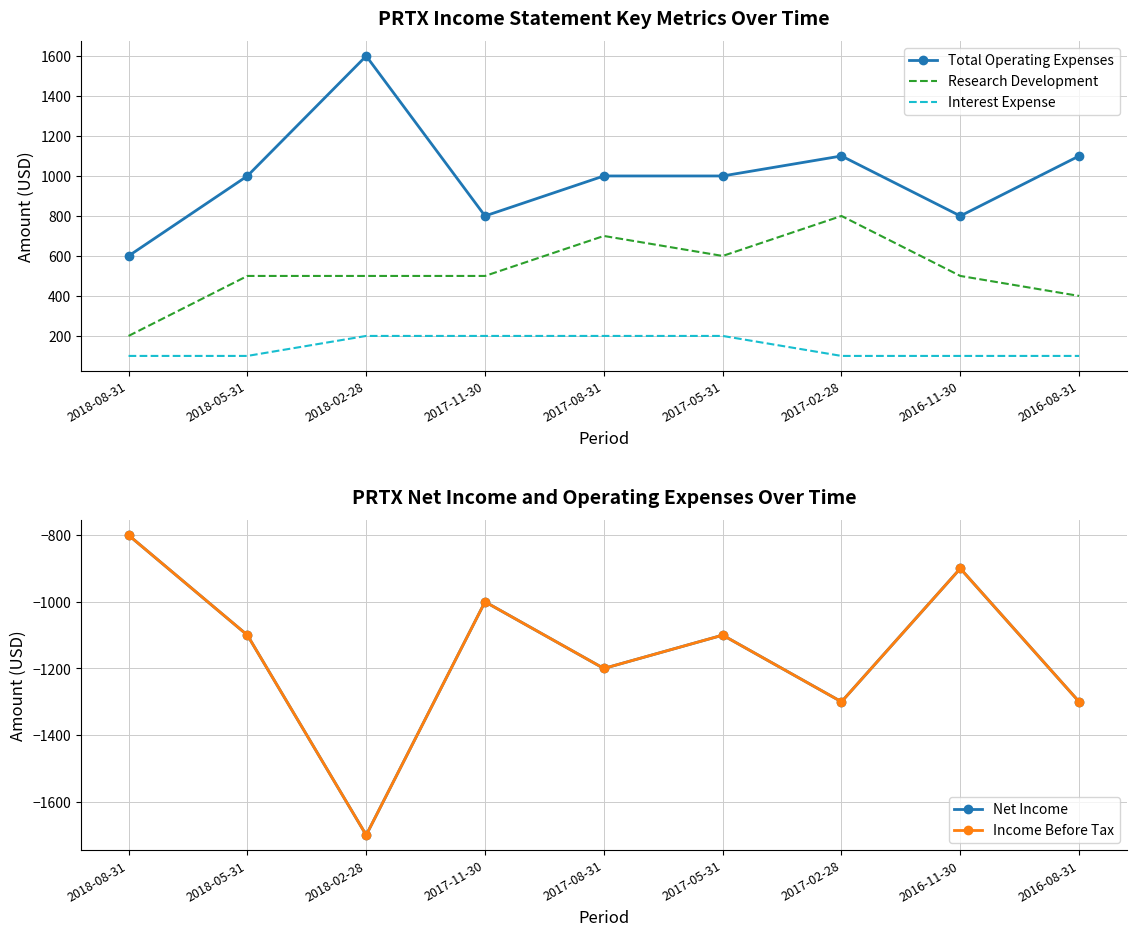

How many values in the Total Operating Expenses series exceed 1000?

3